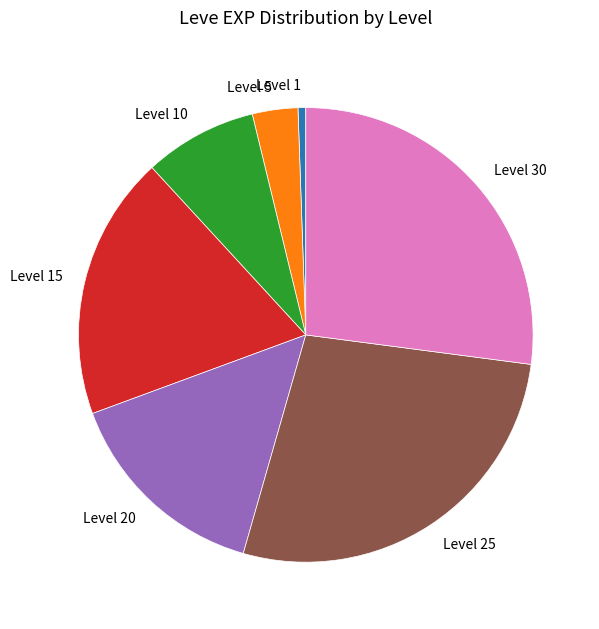

Count the number of slices in the pie.

7